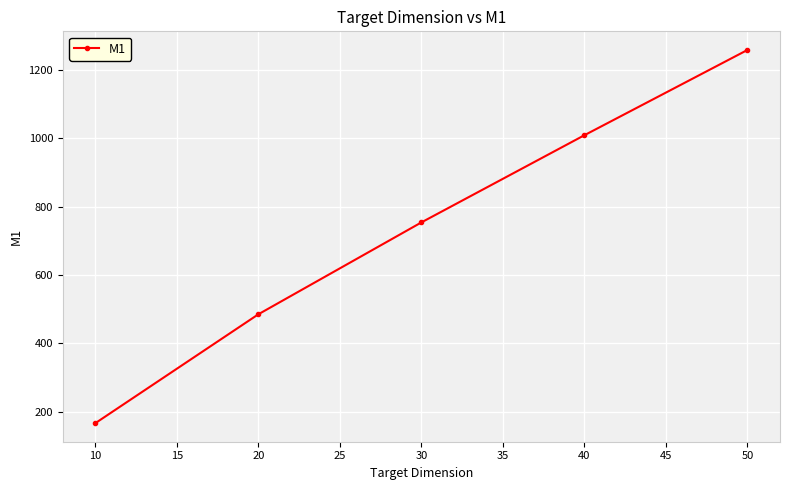

What is the greatest value displayed?

1258.0